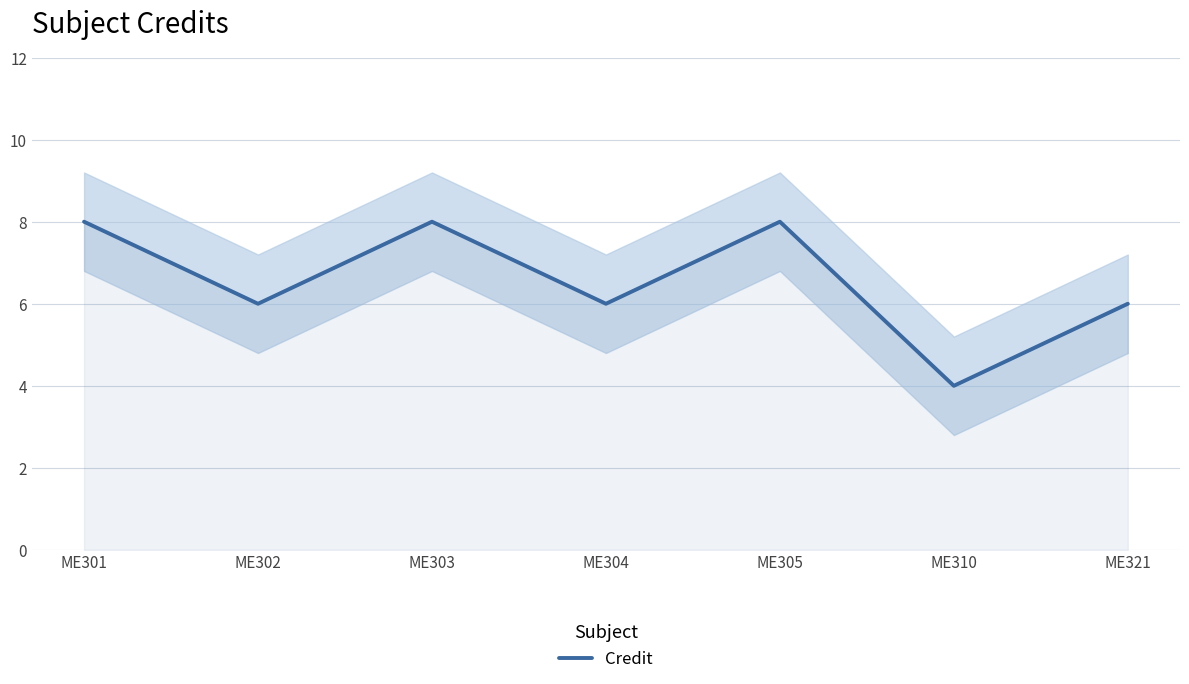

What is the sum of the values at ME304 and ME310?

10